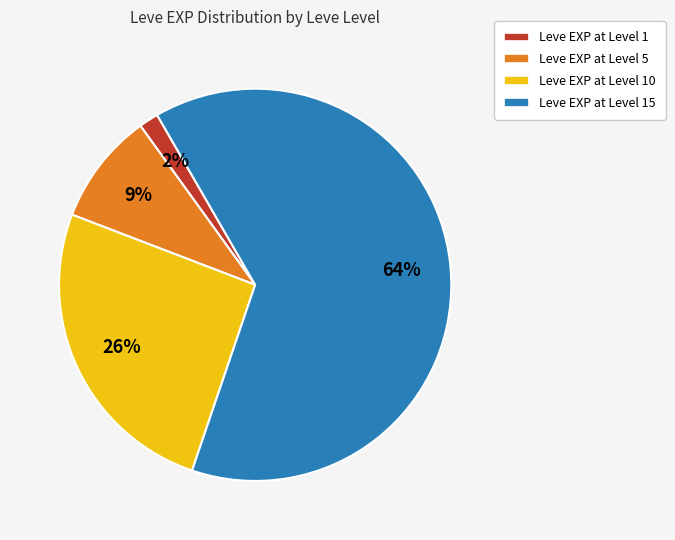

Is there a majority slice in this chart?

Yes